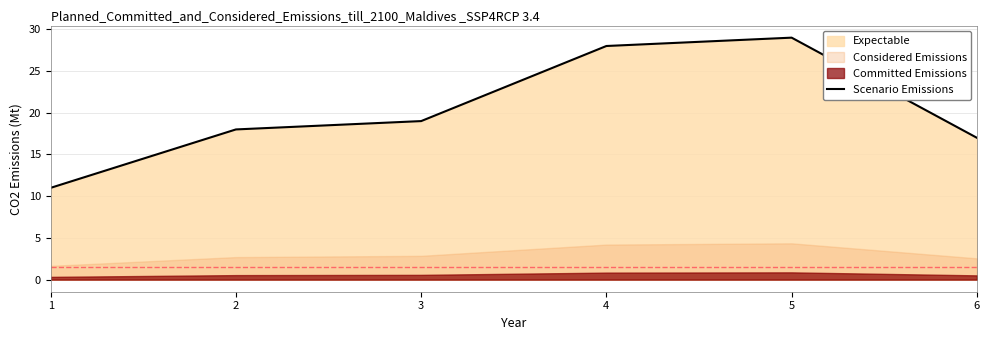

Reading left to right, transcribe all the data shown in this chart.

1=11	2=18	3=19	4=28	5=29	6=17